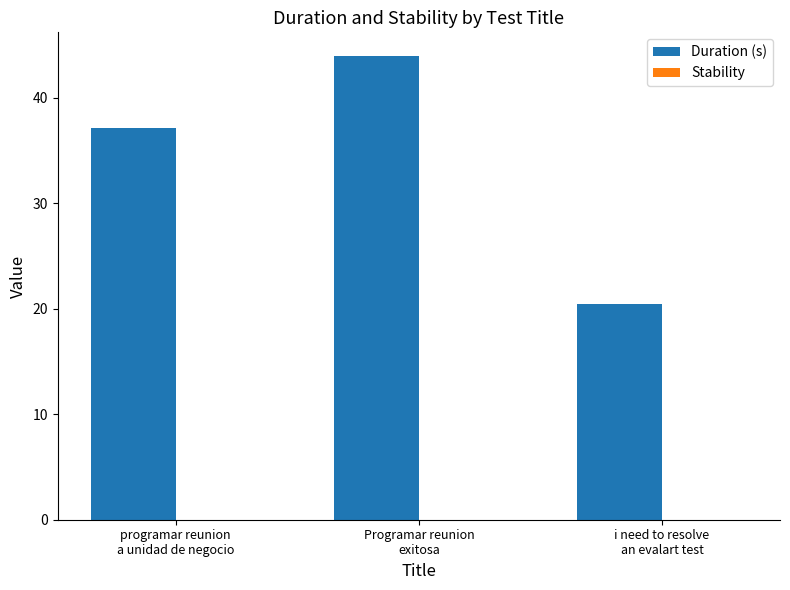

What is the value of the 2nd bar from the left?

44.0